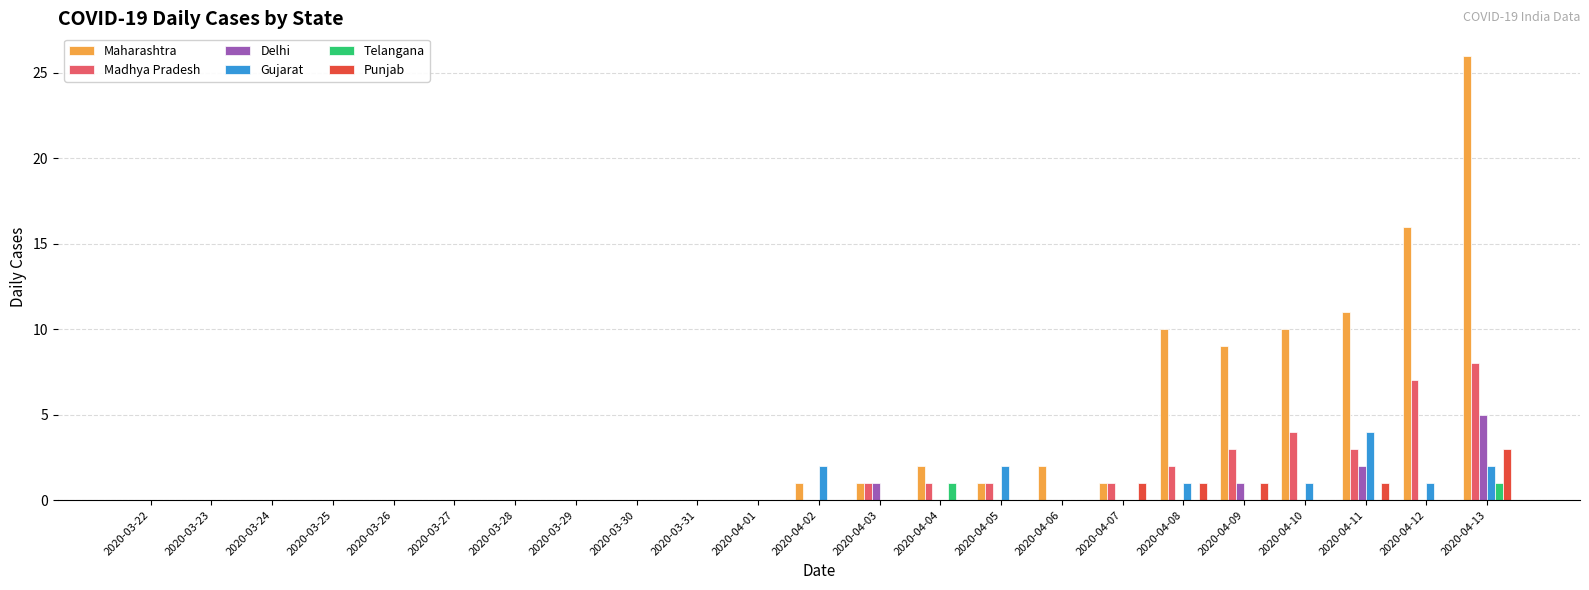

How many distinct data groups are displayed?

6